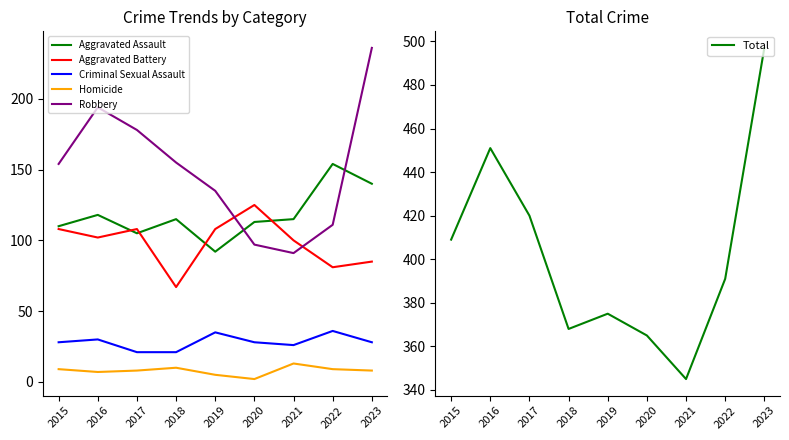

What is the approximate value of Robbery at 2020?

97